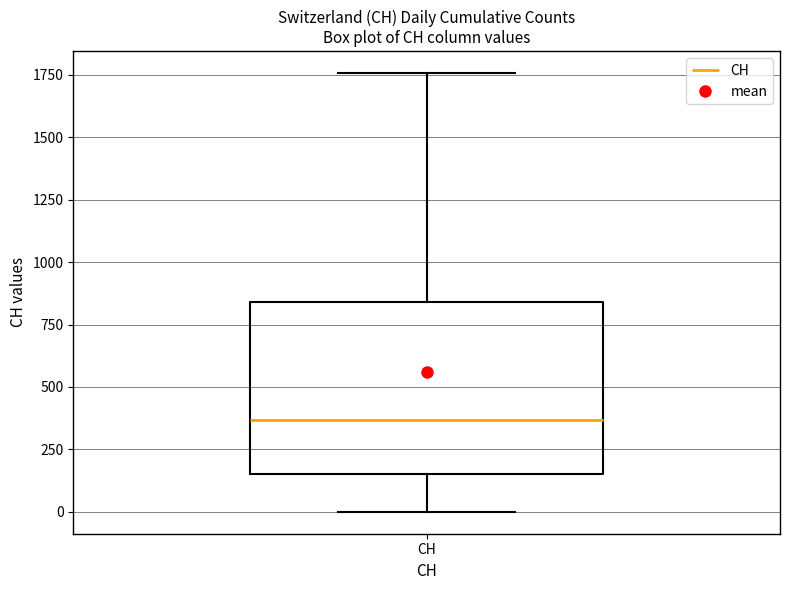

Transcribe this box plot: give where the median line is, the range the box spans, and where the two whiskers end, as read against the y-axis. The values are not printed on the chart, so give them approximately, as read against the axis.

median 350, box 150 to 850, whiskers 0 to 1750